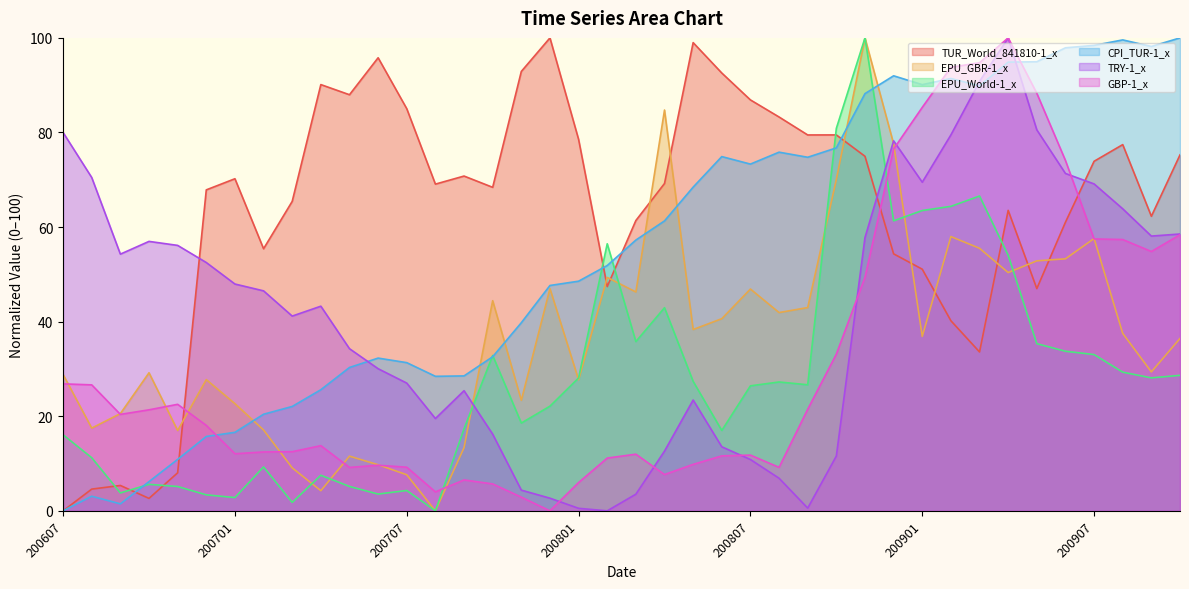

Which series has the largest range (max minus min)?

TUR_World_841810-1_x